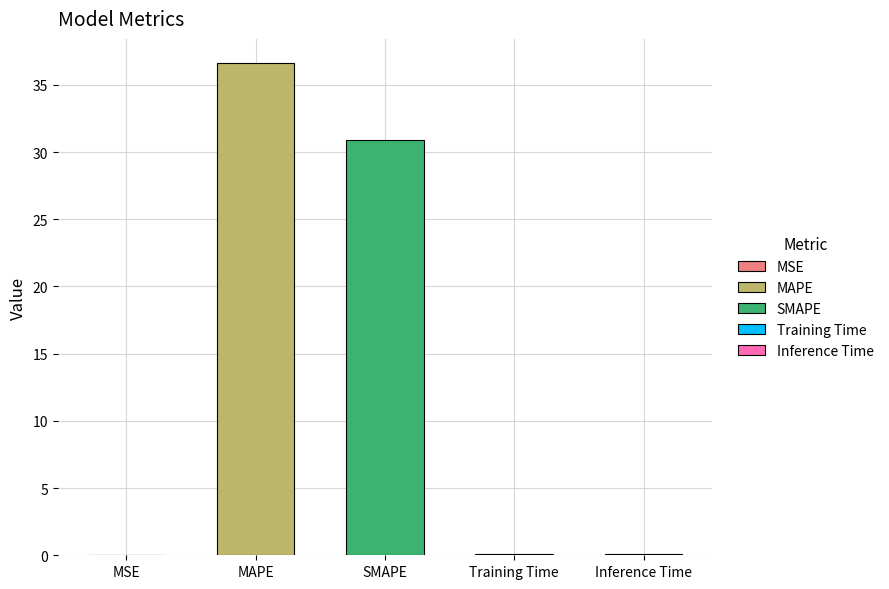

Is it true that the value at SMAPE is 40.7?

False